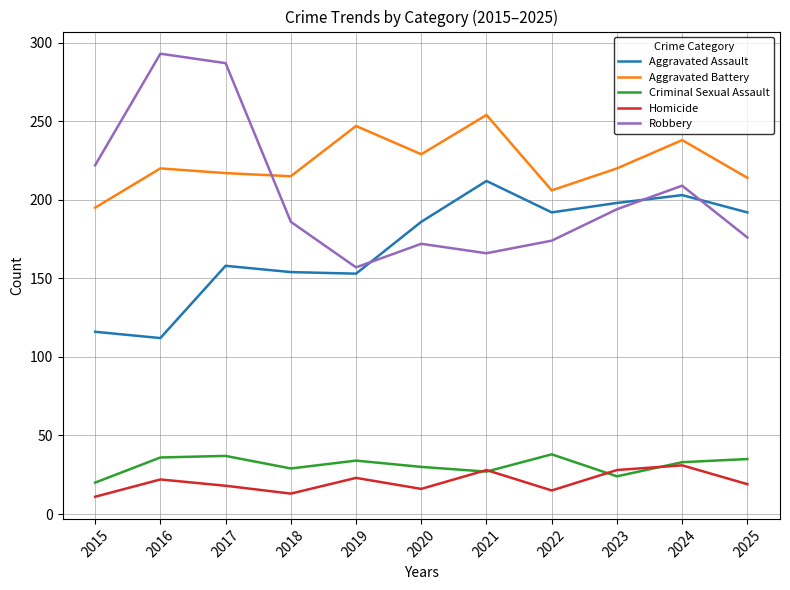

What is the lowest value of the Aggravated Battery series?

195